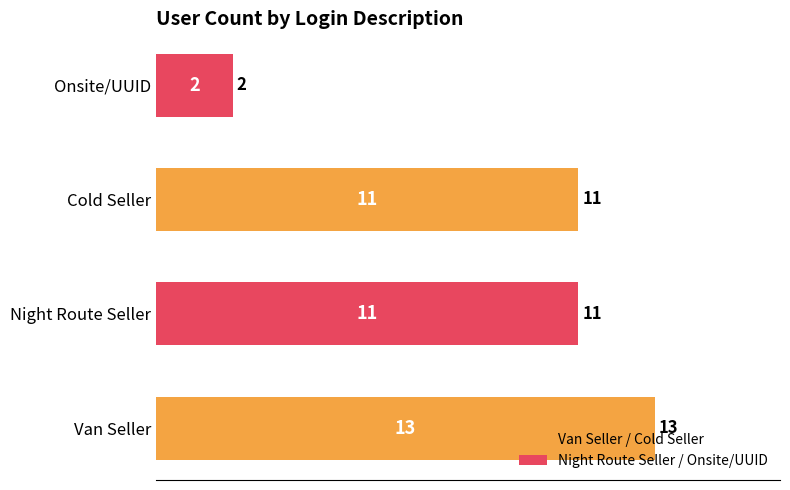

The value at Onsite/UUID is 1. True or false?

False